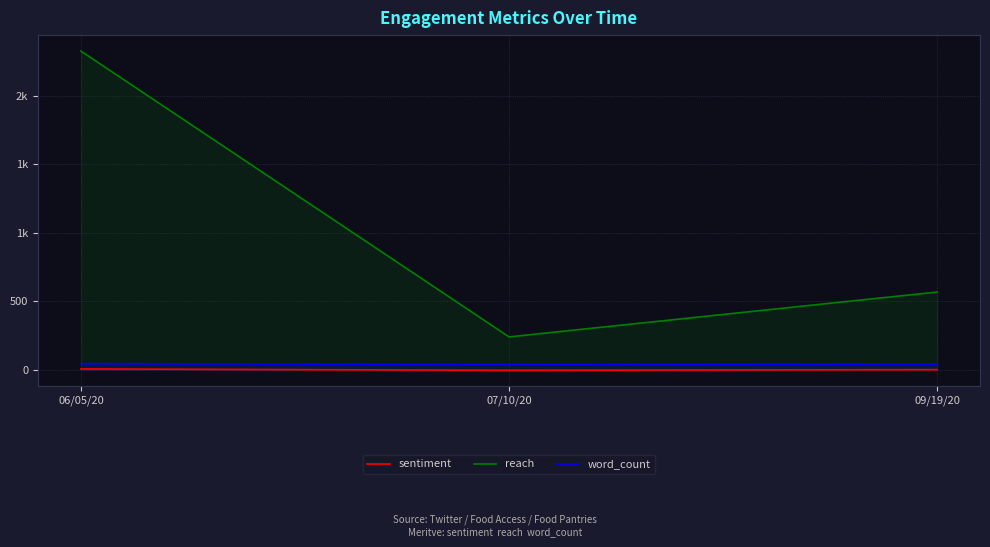

Reading right to left, transcribe all the data shown in this chart.

sentiment: 0	-5	5
reach: 567	239	2328
word_count: 41	37	44